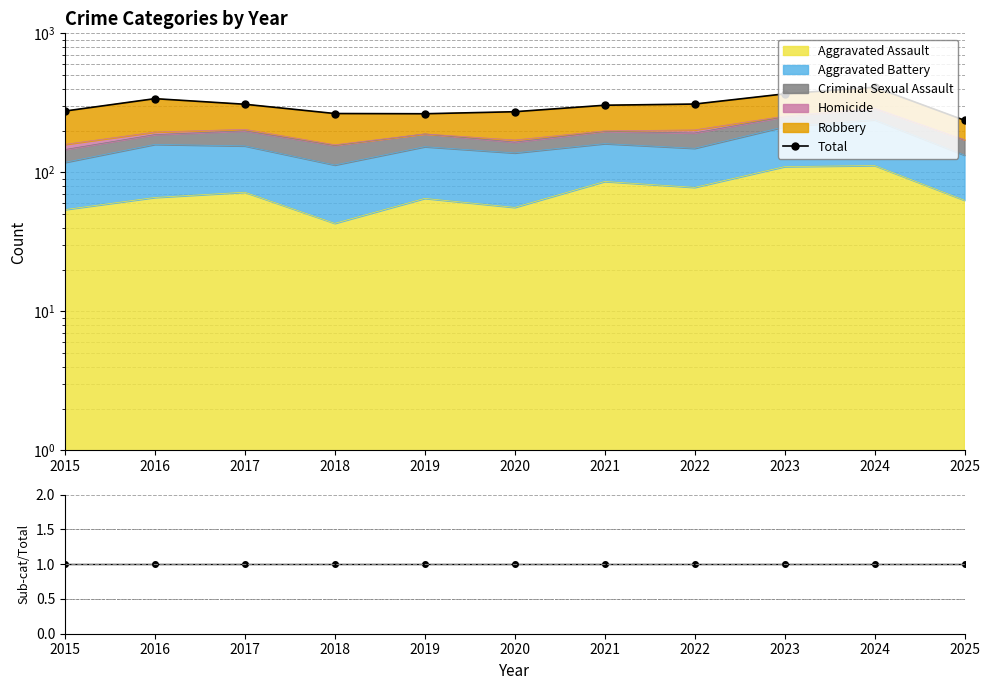

What is the greatest value displayed?

410